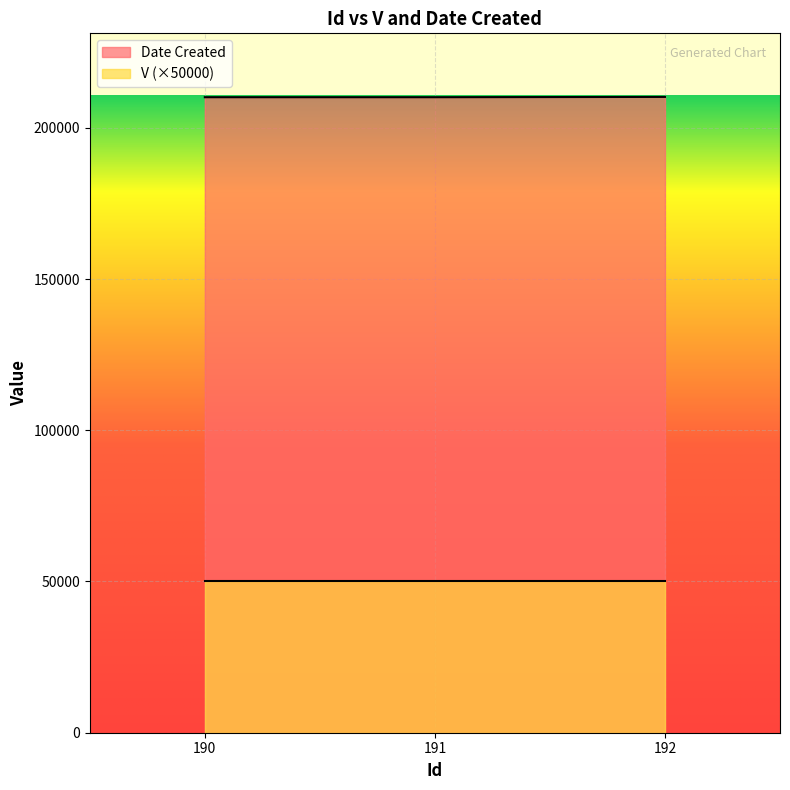

Reading right to left, list all the values displayed in this chart.

192=210218	191=210119	190=210119